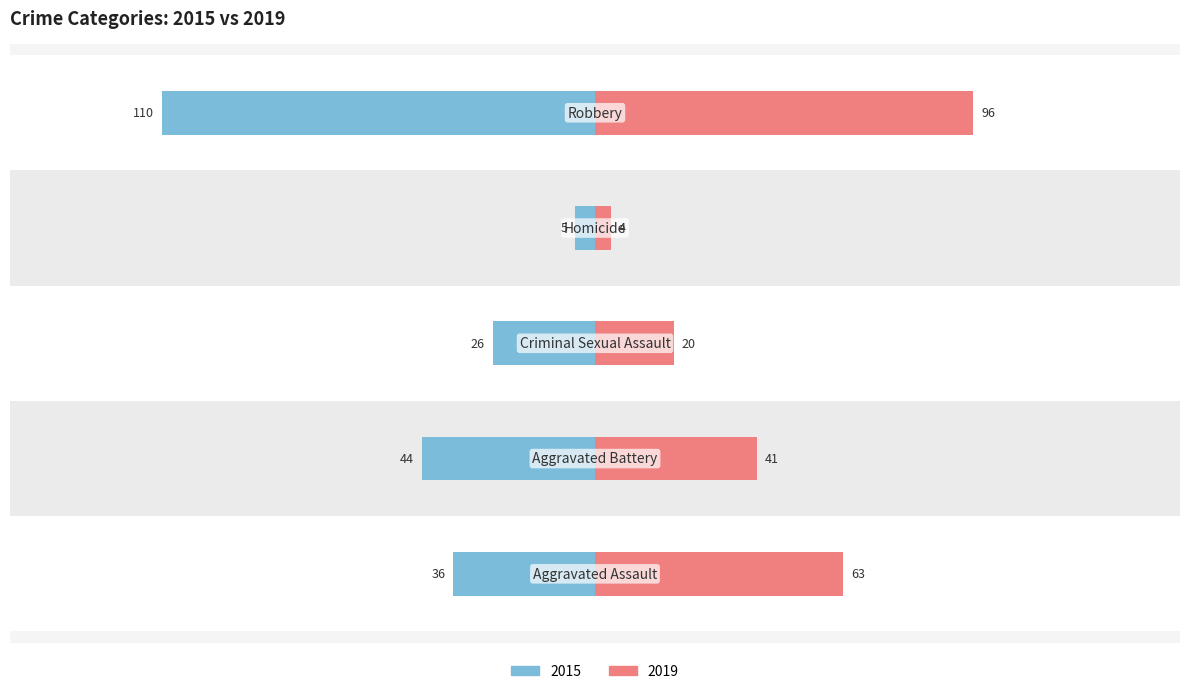

How many bars are there in total?

10